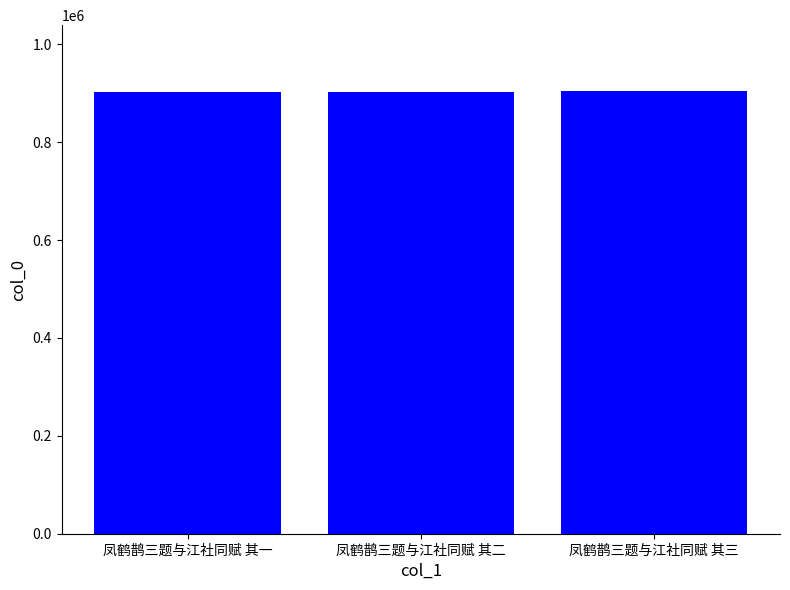

What value does the data have at 凤鹤鹊三题与江社同赋 其二?

903474